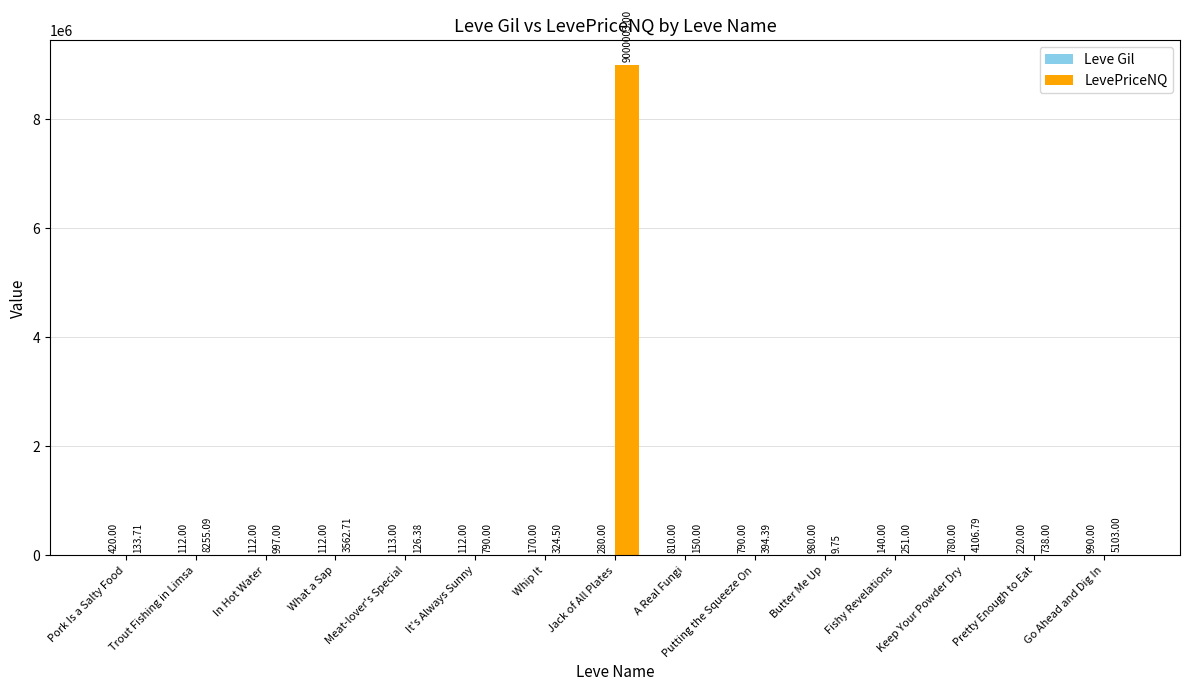

Where is LevePriceNQ nearest to the value 4500006?

Trout Fishing in Limsa